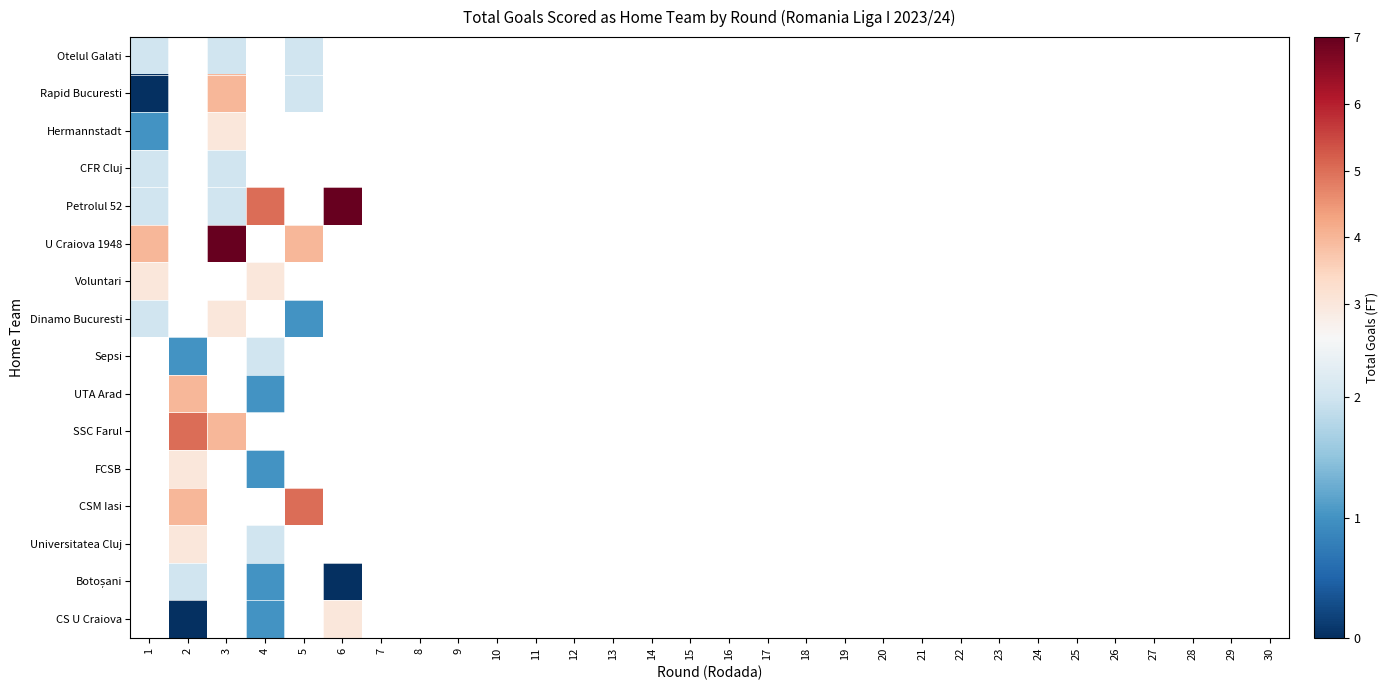

Which series has the largest range (max minus min)?

Petrolul 52